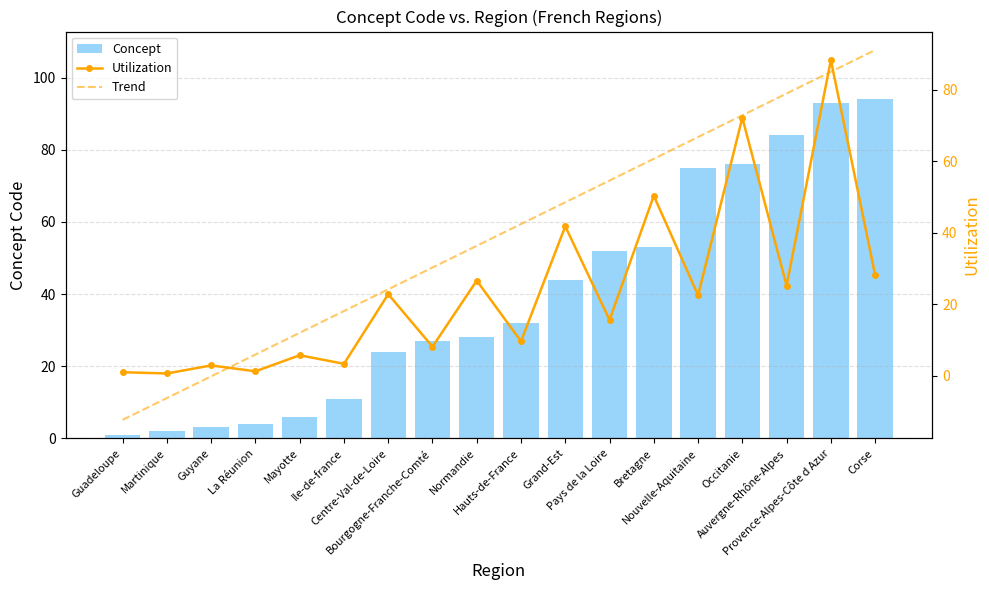

What position from the right is Occitanie?

4